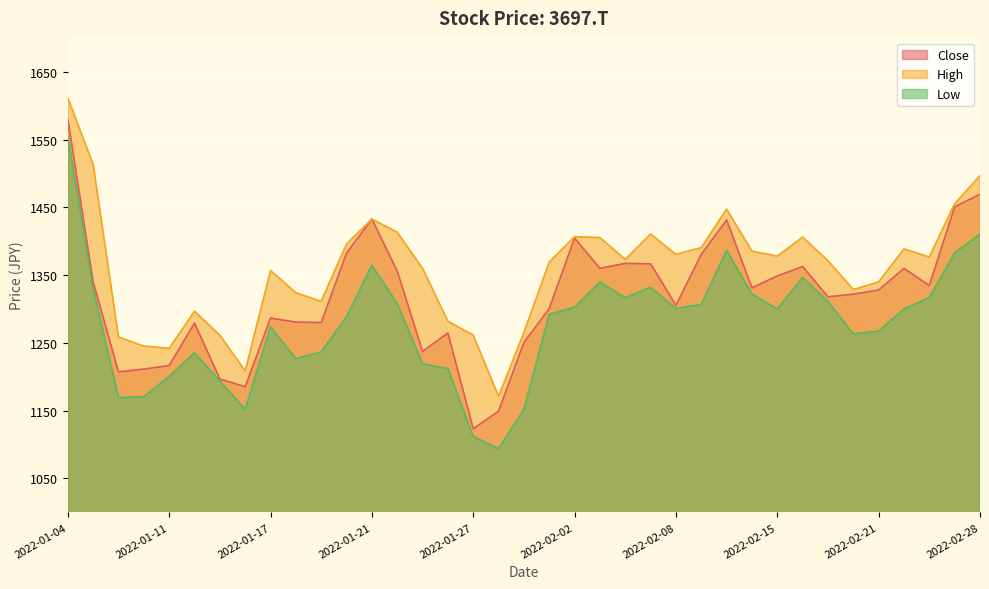

True or false: Low and High intersect in this chart.

False